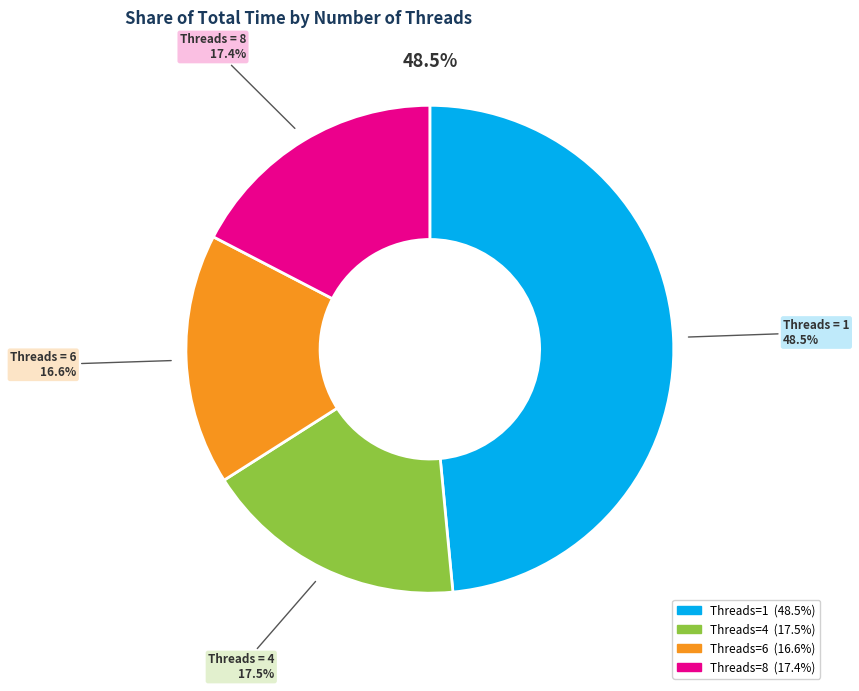

Is it true that 1 is 57% of the pie?

False